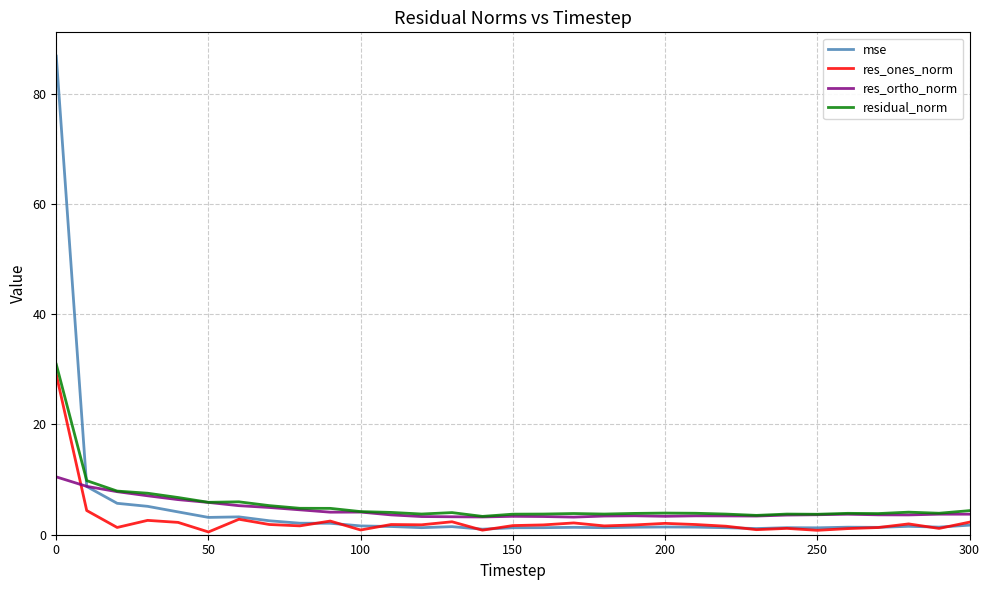

True or false: mse and residual_norm cross at least once.

True